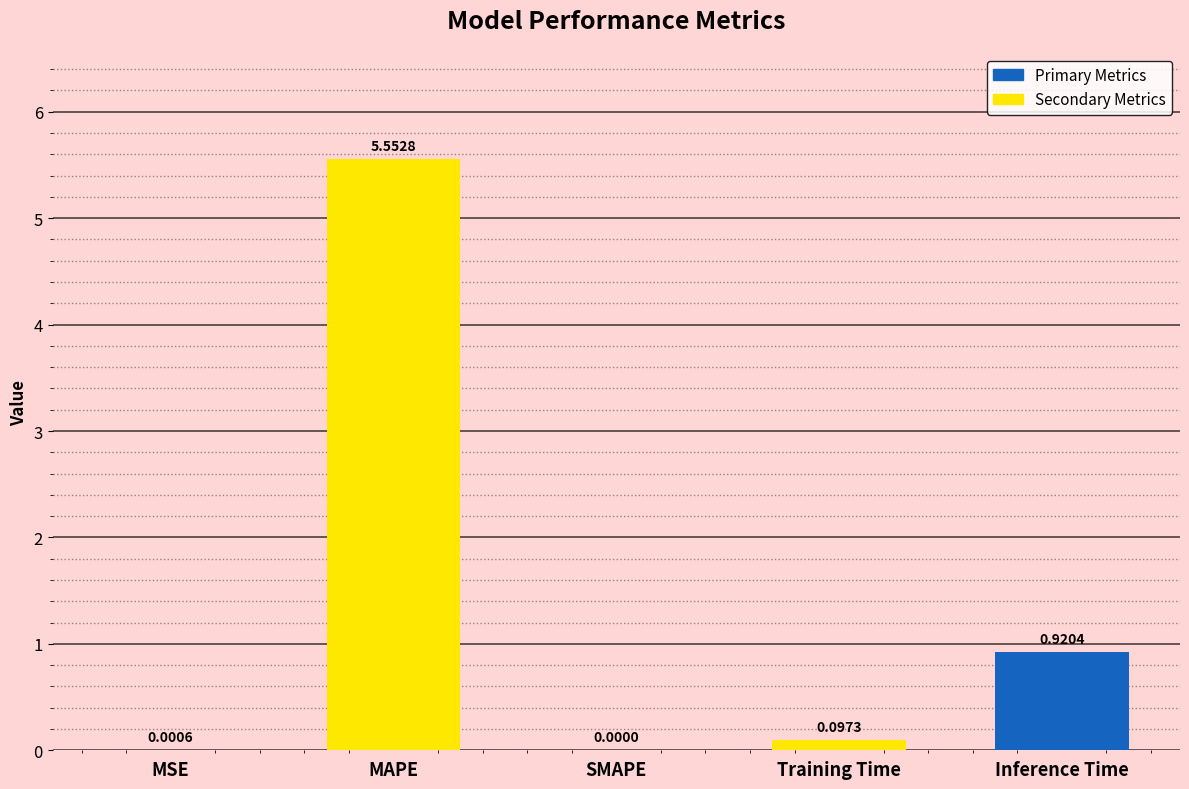

What is the change in value from SMAPE to Training Time?

+0.1